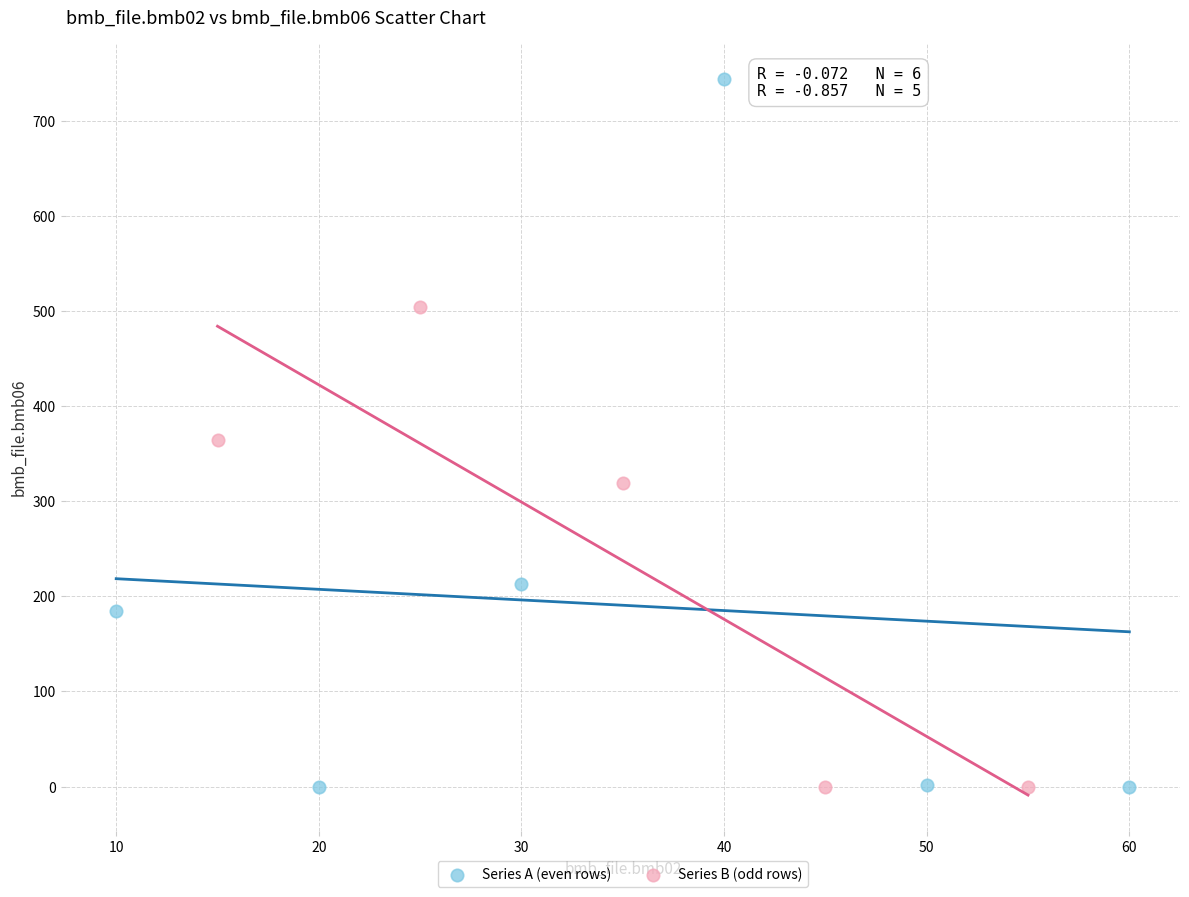

Which series contains the highest Y value?

Series A (even rows)